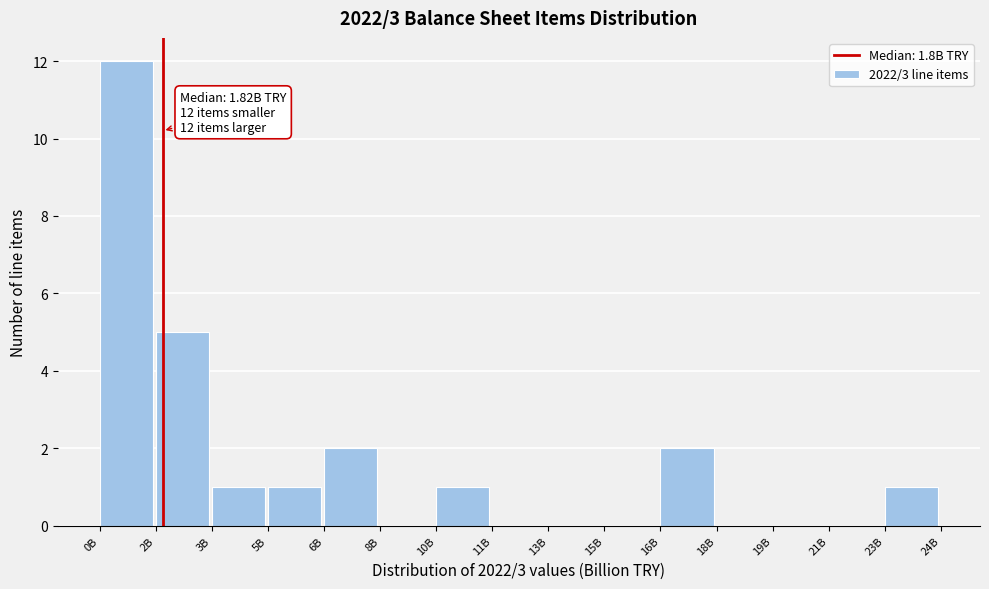

Reading left to right, what are all the values shown in this chart?

0B=12	2B=5	3B=1	5B=1	6B=2	8B=0	10B=1	11B=0	13B=0	15B=0	16B=2	18B=0	19B=0	21B=0	23B=1